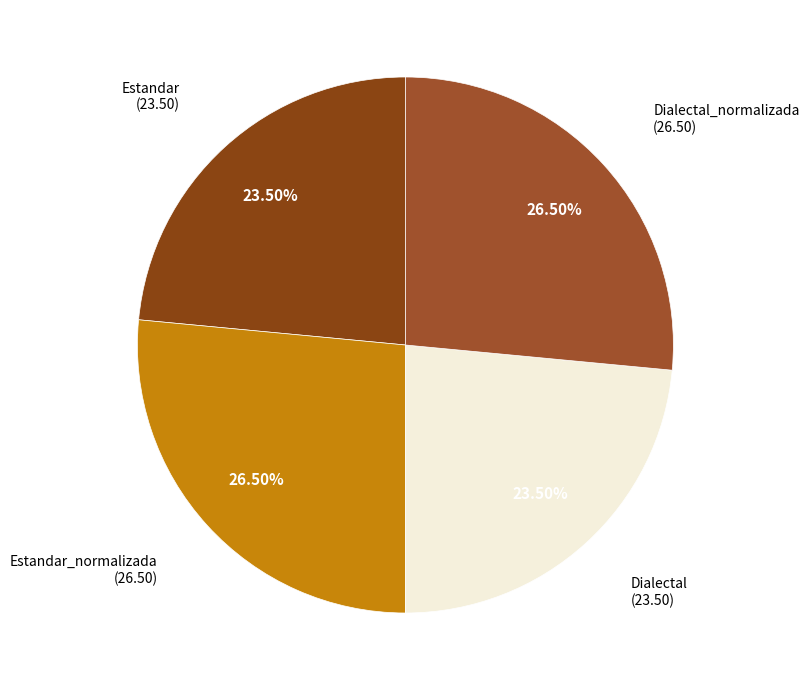

Is there a majority slice in this chart?

No